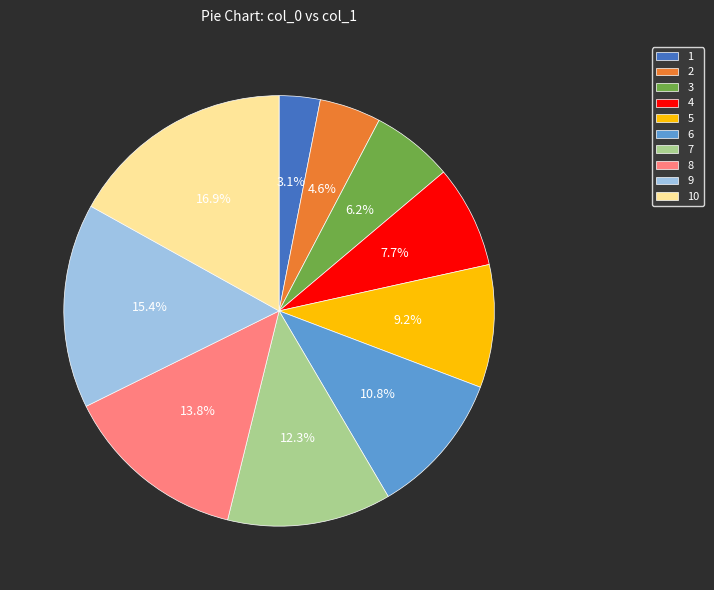

Rank the categories by value from lowest to highest.

1, 2, 3, 4, 5, 6, 7, 8, 9, 10